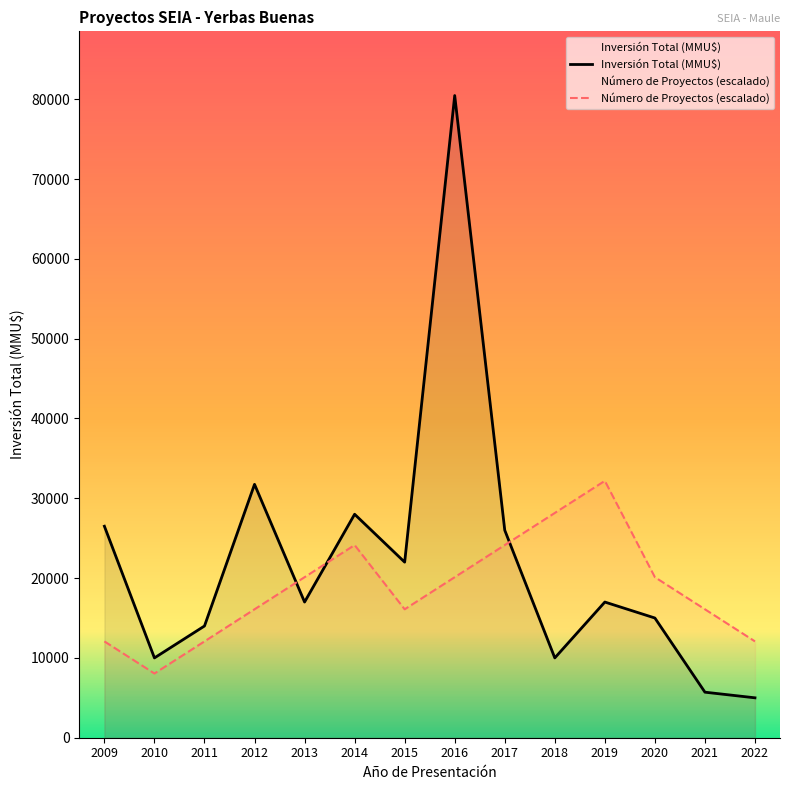

Reading left to right, what are all the values shown in this chart?

Inversión Total (MMU$): 26500.0	10000.0	14000.0	31750.0	17000.0	28000.0	22000.0	80463.0	26000.0	10000.0	17000.0	15000.0	5706.0	5000.0
Número de Proyectos (escalado): 12069.5	8046.3	12069.5	16092.6	20115.8	24138.9	16092.6	20115.8	24138.9	28162.0	32185.2	20115.8	16092.6	12069.5